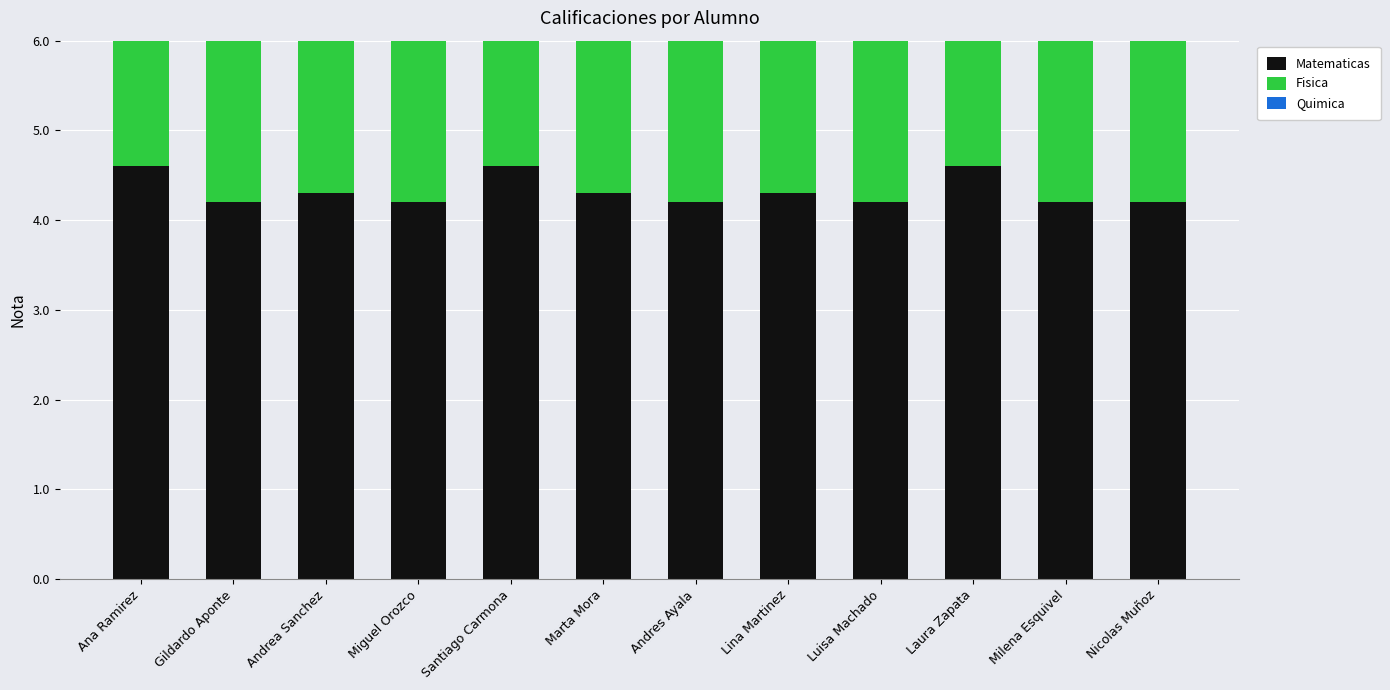

What is the maximum value shown in the chart?

4.9